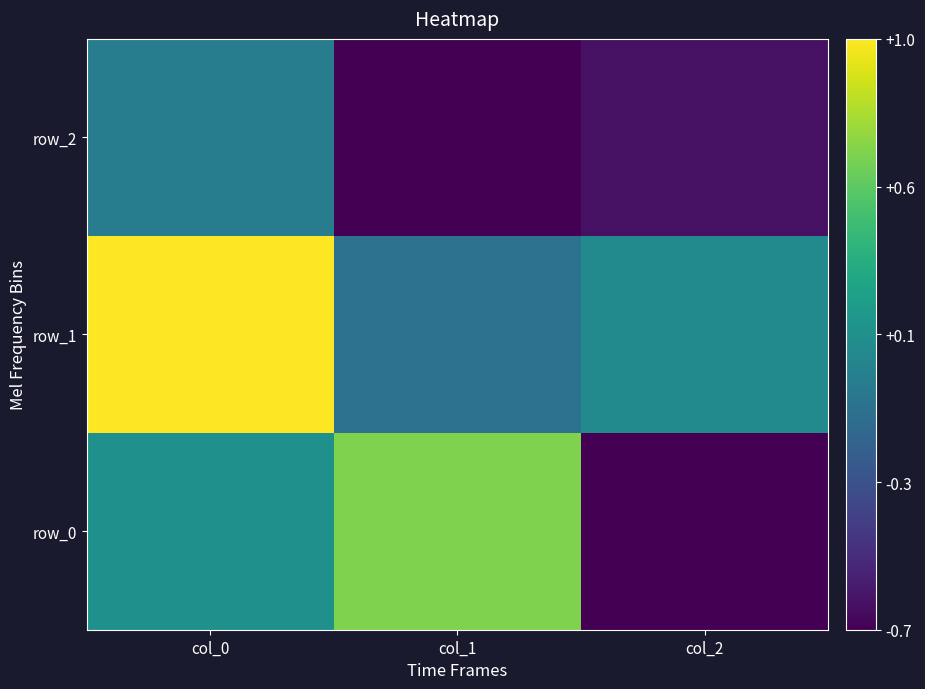

At which label does row_1 reach its peak?

col_0